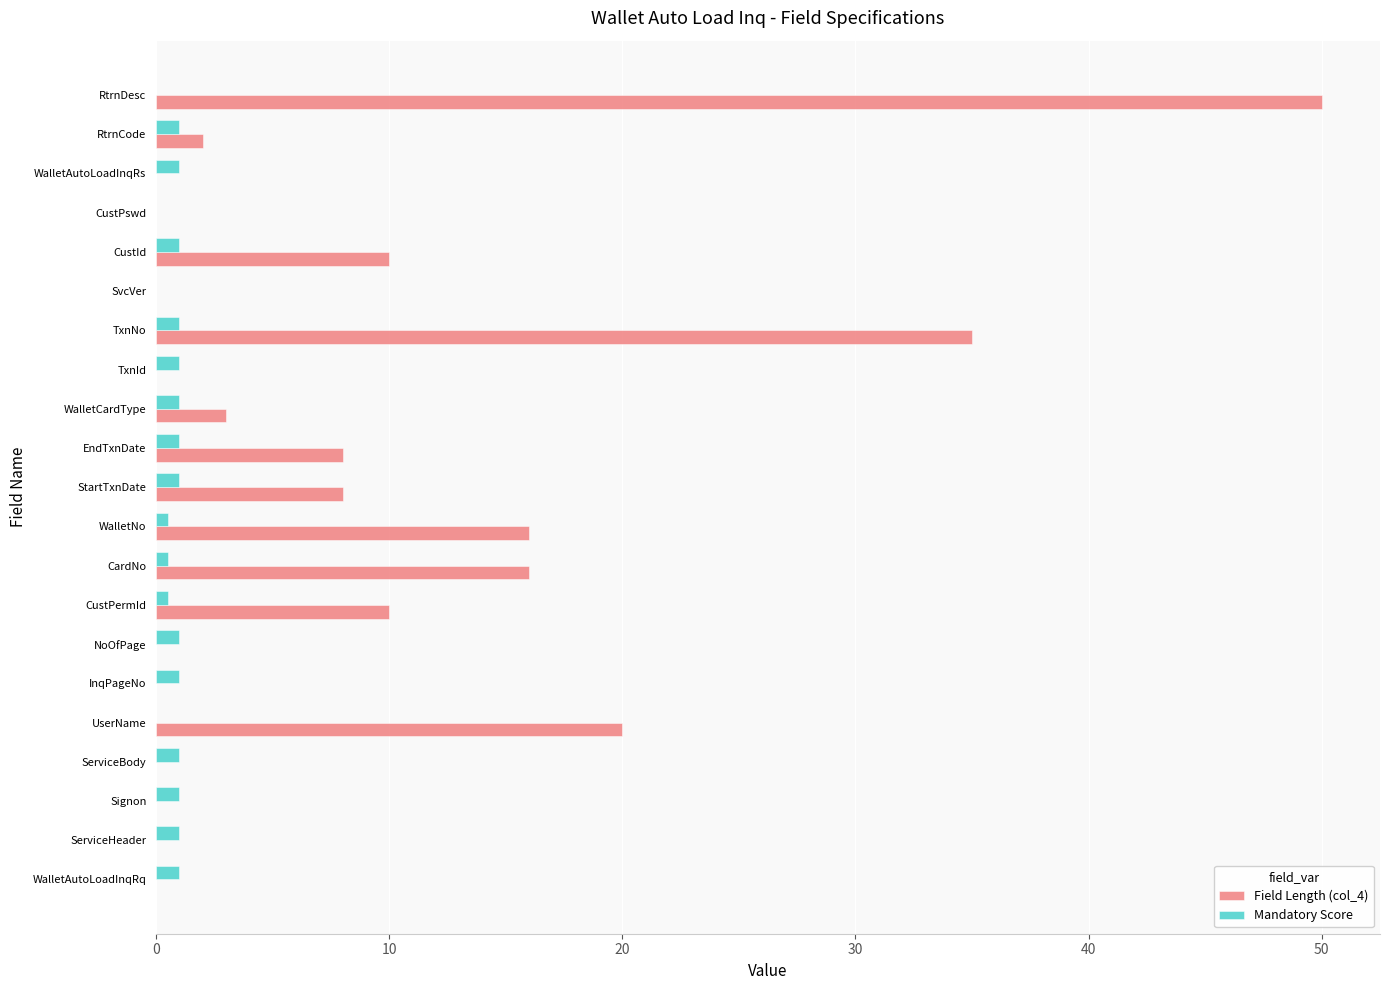

What is the maximum value for Field Length (col_4)?

50.0